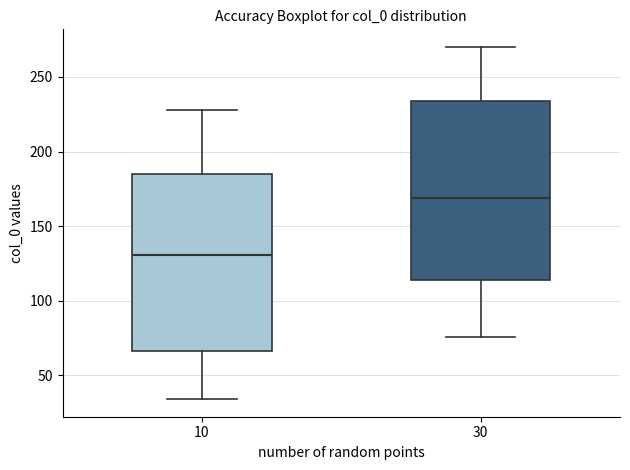

Which box's median line is the highest?

30